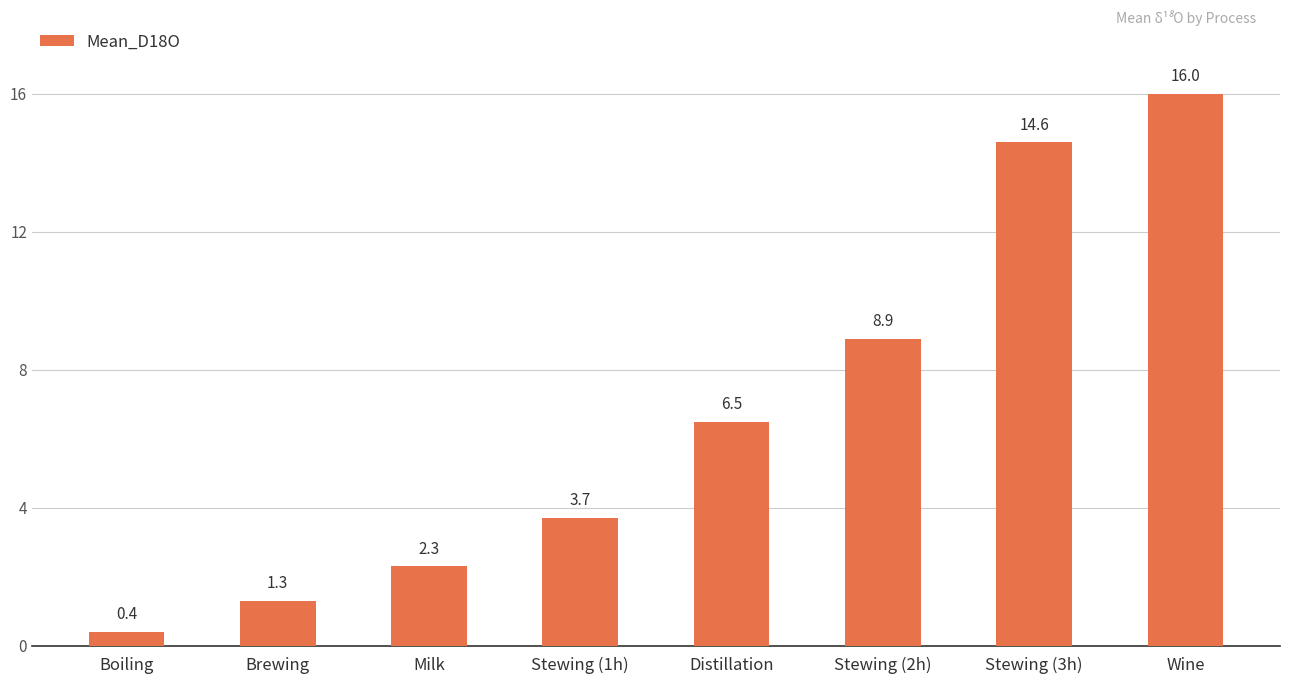

Is it true that the value at Wine is 16.0?

True